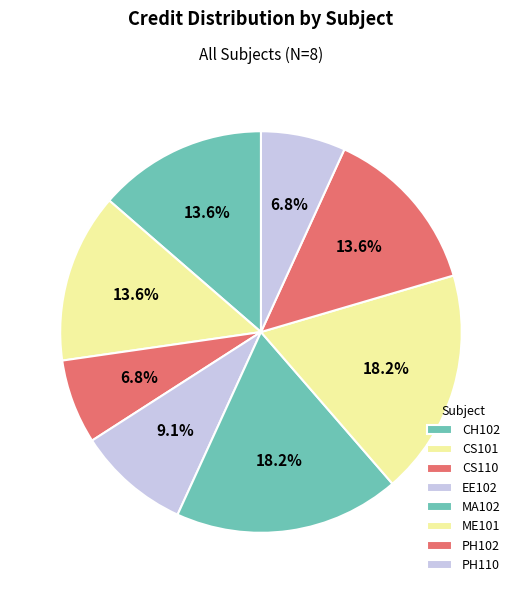

What portion of the pie excludes MA102?

81.8%